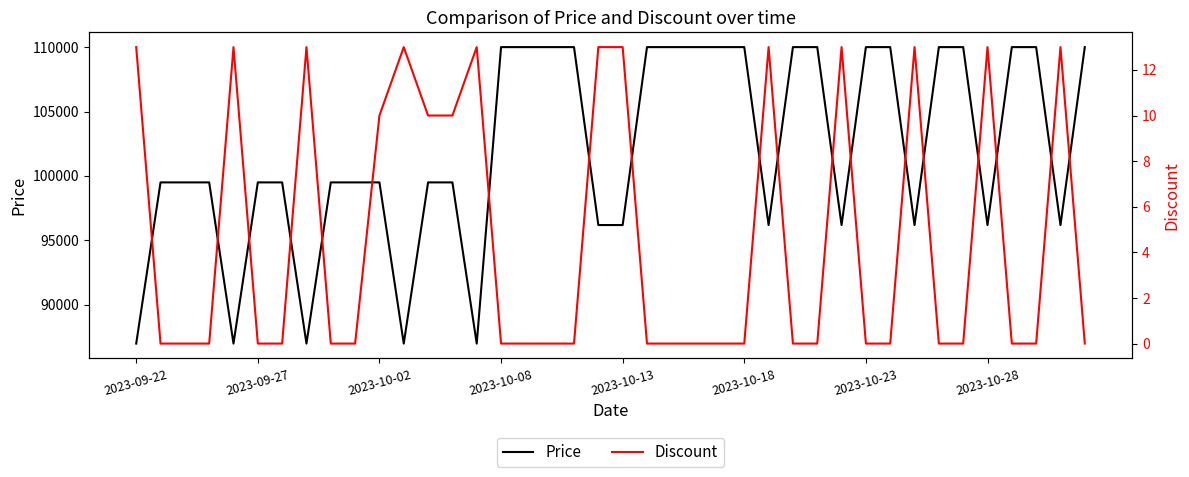

True or false: Discount and Price cross at least once.

False